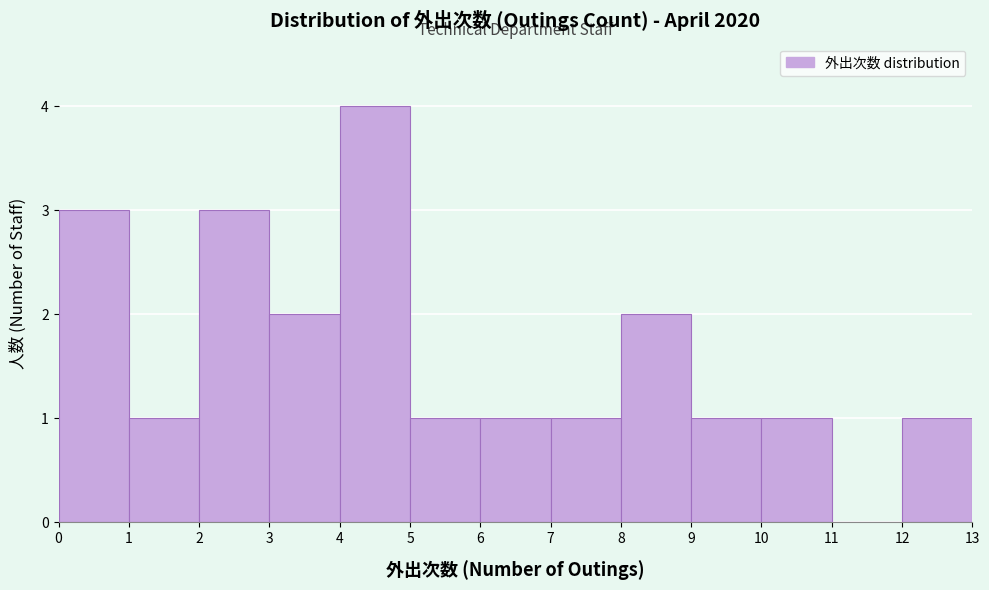

Over which range of the x-axis is the bar tallest?

4 to 5